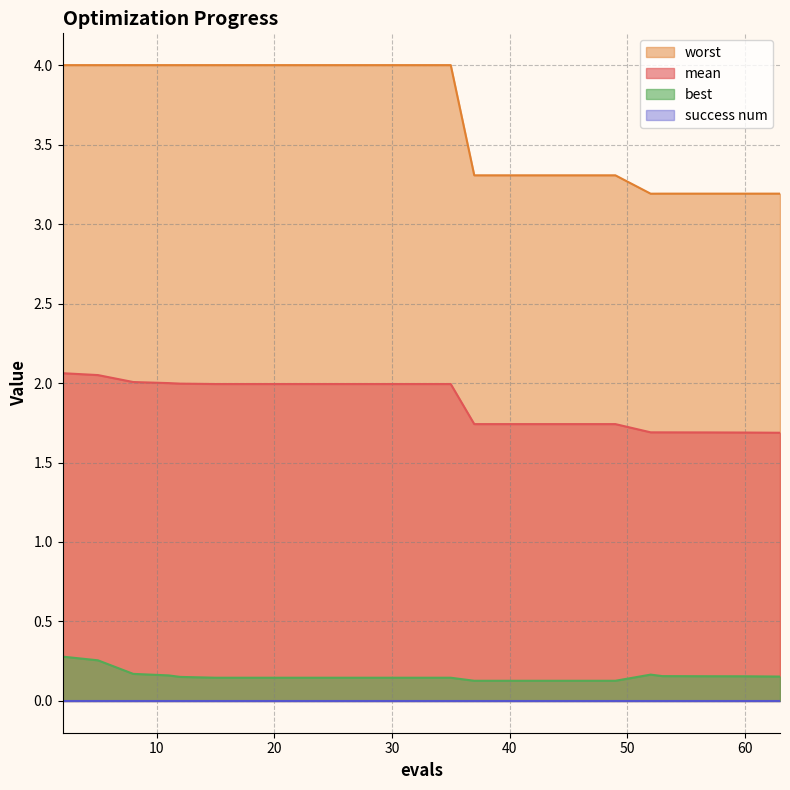

What is the difference between the mean values at 27 and 2?

0.1